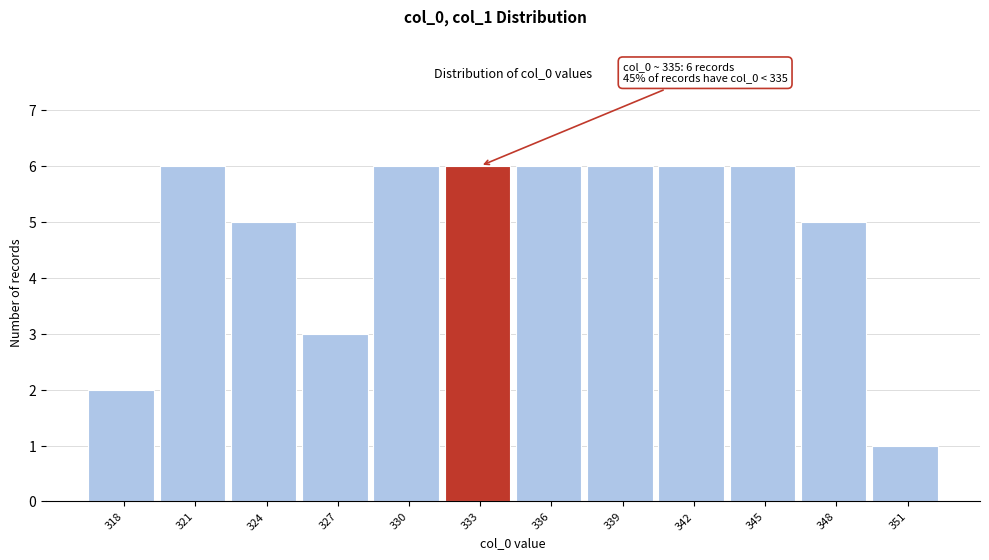

Reading left to right, transcribe all the data shown in this chart.

2	6	5	3	6	6	6	6	6	6	5	1